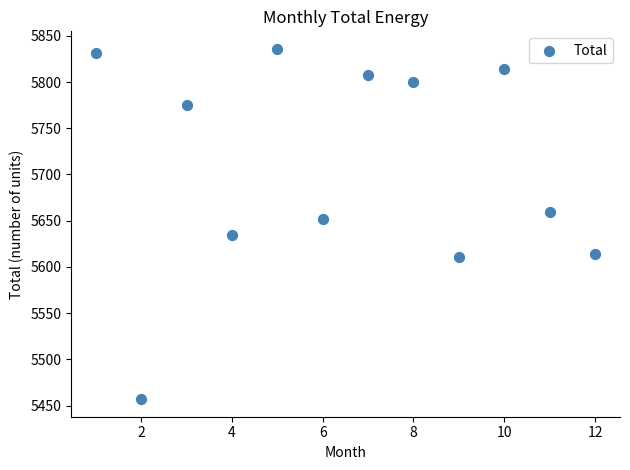

What is the range of Y values (max minus min)?

379.1